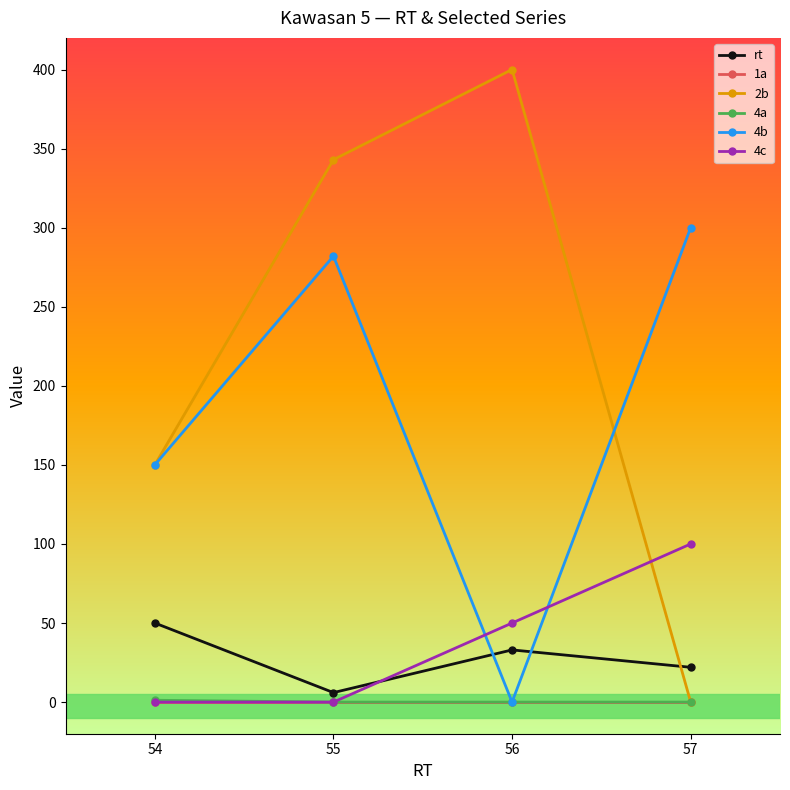

At which category is the sum across all series the highest?

55